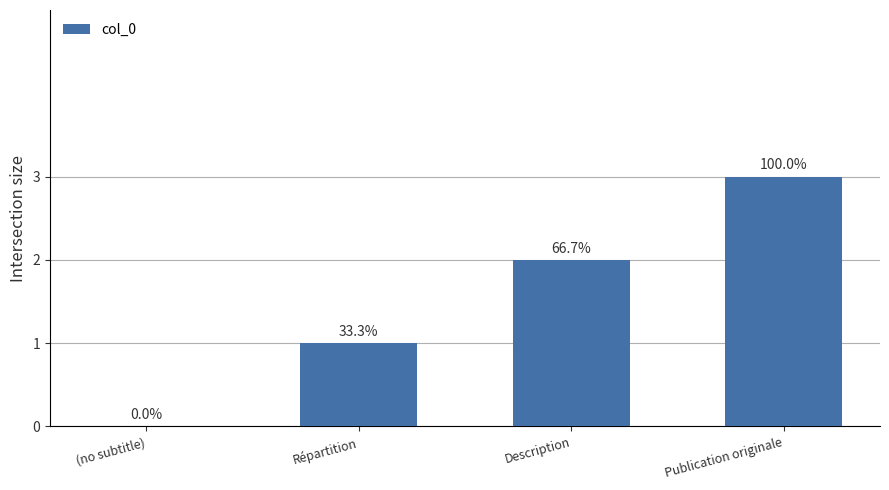

What is the value of the 3rd bar from the left?

2